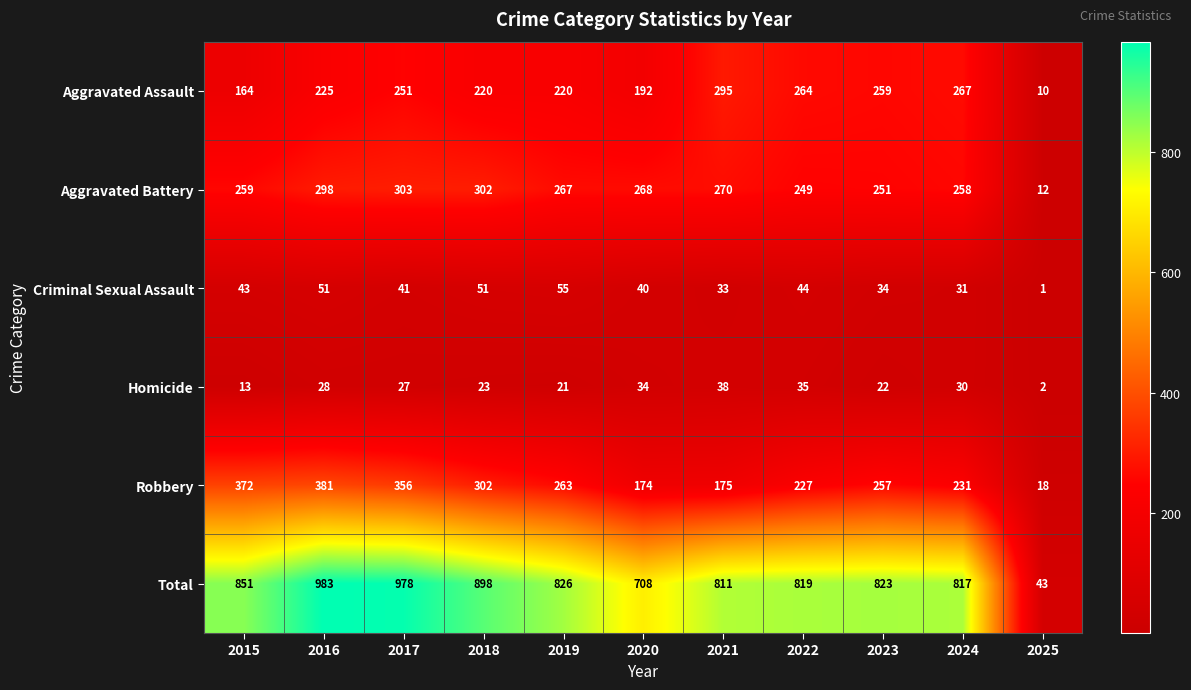

What is the sum of the Homicide values at 2023 and 2016?

50